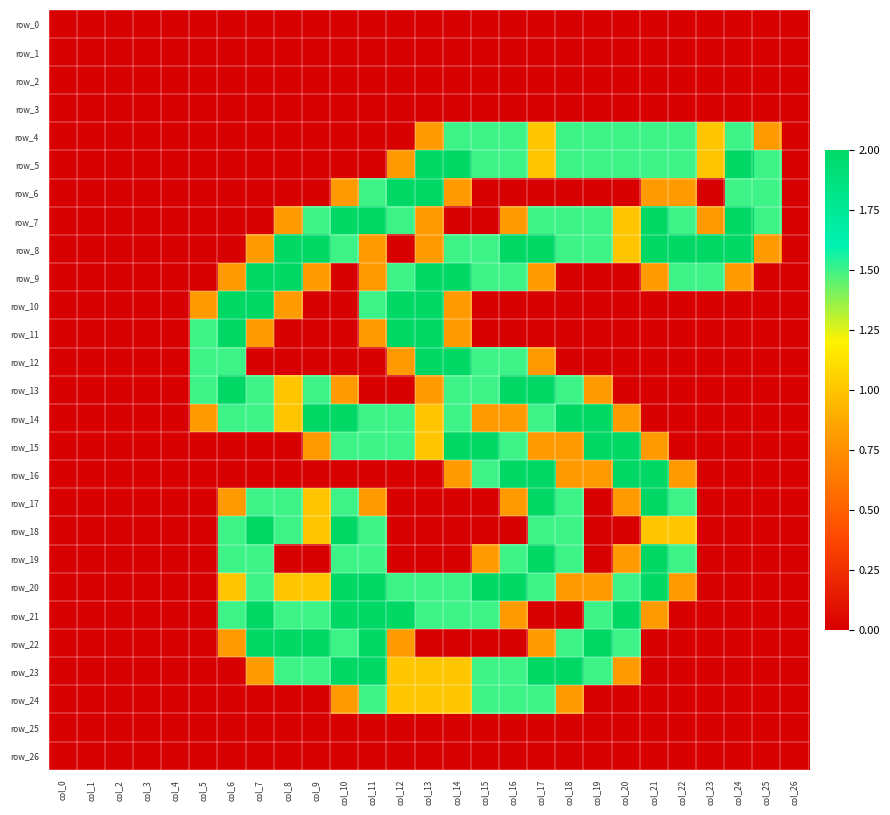

Reading left to right, extract all data points from this chart.

row_0: col_0=0.0	col_1=0.0	col_2=0.0	col_3=0.0	col_4=0.0	col_5=0.0	col_6=0.0	col_7=0.0	col_8=0.0	col_9=0.0	col_10=0.0	col_11=0.0	col_12=0.0	col_13=0.0	col_14=0.0	col_15=0.0	col_16=0.0	col_17=0.0	col_18=0.0	col_19=0.0	col_20=0.0	col_21=0.0	col_22=0.0	col_23=0.0	col_24=0.0	col_25=0.0	col_26=0.0
row_1: col_0=0.0	col_1=0.0	col_2=0.0	col_3=0.0	col_4=0.0	col_5=0.0	col_6=0.0	col_7=0.0	col_8=0.0	col_9=0.0	col_10=0.0	col_11=0.0	col_12=0.0	col_13=0.0	col_14=0.0	col_15=0.0	col_16=0.0	col_17=0.0	col_18=0.0	col_19=0.0	col_20=0.0	col_21=0.0	col_22=0.0	col_23=0.0	col_24=0.0	col_25=0.0	col_26=0.0
row_2: col_0=0.0	col_1=0.0	col_2=0.0	col_3=0.0	col_4=0.0	col_5=0.0	col_6=0.0	col_7=0.0	col_8=0.0	col_9=0.0	col_10=0.0	col_11=0.0	col_12=0.0	col_13=0.0	col_14=0.0	col_15=0.0	col_16=0.0	col_17=0.0	col_18=0.0	col_19=0.0	col_20=0.0	col_21=0.0	col_22=0.0	col_23=0.0	col_24=0.0	col_25=0.0	col_26=0.0
row_3: col_0=0.0	col_1=0.0	col_2=0.0	col_3=0.0	col_4=0.0	col_5=0.0	col_6=0.0	col_7=0.0	col_8=0.0	col_9=0.0	col_10=0.0	col_11=0.0	col_12=0.0	col_13=0.0	col_14=0.0	col_15=0.0	col_16=0.0	col_17=0.0	col_18=0.0	col_19=0.0	col_20=0.0	col_21=0.0	col_22=0.0	col_23=0.0	col_24=0.0	col_25=0.0	col_26=0.0
row_4: col_0=0.0	col_1=0.0	col_2=0.0	col_3=0.0	col_4=0.0	col_5=0.0	col_6=0.0	col_7=0.0	col_8=0.0	col_9=0.0	col_10=0.0	col_11=0.0	col_12=0.0	col_13=0.8	col_14=1.5	col_15=1.5	col_16=1.5	col_17=1.0	col_18=1.5	col_19=1.5	col_20=1.5	col_21=1.5	col_22=1.5	col_23=1.0	col_24=1.5	col_25=0.8	col_26=0.0
row_5: col_0=0.0	col_1=0.0	col_2=0.0	col_3=0.0	col_4=0.0	col_5=0.0	col_6=0.0	col_7=0.0	col_8=0.0	col_9=0.0	col_10=0.0	col_11=0.0	col_12=0.8	col_13=2.0	col_14=2.0	col_15=1.5	col_16=1.5	col_17=1.0	col_18=1.5	col_19=1.5	col_20=1.5	col_21=1.5	col_22=1.5	col_23=1.0	col_24=2.0	col_25=1.5	col_26=0.0
row_6: col_0=0.0	col_1=0.0	col_2=0.0	col_3=0.0	col_4=0.0	col_5=0.0	col_6=0.0	col_7=0.0	col_8=0.0	col_9=0.0	col_10=0.8	col_11=1.5	col_12=2.0	col_13=2.0	col_14=0.8	col_15=0.0	col_16=0.0	col_17=0.0	col_18=0.0	col_19=0.0	col_20=0.0	col_21=0.8	col_22=0.8	col_23=0.0	col_24=1.5	col_25=1.5	col_26=0.0
row_7: col_0=0.0	col_1=0.0	col_2=0.0	col_3=0.0	col_4=0.0	col_5=0.0	col_6=0.0	col_7=0.0	col_8=0.8	col_9=1.5	col_10=2.0	col_11=2.0	col_12=1.5	col_13=0.8	col_14=0.0	col_15=0.0	col_16=0.8	col_17=1.5	col_18=1.5	col_19=1.5	col_20=1.0	col_21=2.0	col_22=1.5	col_23=0.8	col_24=2.0	col_25=1.5	col_26=0.0
row_8: col_0=0.0	col_1=0.0	col_2=0.0	col_3=0.0	col_4=0.0	col_5=0.0	col_6=0.0	col_7=0.8	col_8=2.0	col_9=2.0	col_10=1.5	col_11=0.8	col_12=0.0	col_13=0.8	col_14=1.5	col_15=1.5	col_16=2.0	col_17=2.0	col_18=1.5	col_19=1.5	col_20=1.0	col_21=2.0	col_22=2.0	col_23=2.0	col_24=2.0	col_25=0.8	col_26=0.0
row_9: col_0=0.0	col_1=0.0	col_2=0.0	col_3=0.0	col_4=0.0	col_5=0.0	col_6=0.8	col_7=2.0	col_8=2.0	col_9=0.8	col_10=0.0	col_11=0.8	col_12=1.5	col_13=2.0	col_14=2.0	col_15=1.5	col_16=1.5	col_17=0.8	col_18=0.0	col_19=0.0	col_20=0.0	col_21=0.8	col_22=1.5	col_23=1.5	col_24=0.8	col_25=0.0	col_26=0.0
row_10: col_0=0.0	col_1=0.0	col_2=0.0	col_3=0.0	col_4=0.0	col_5=0.8	col_6=2.0	col_7=2.0	col_8=0.8	col_9=0.0	col_10=0.0	col_11=1.5	col_12=2.0	col_13=2.0	col_14=0.8	col_15=0.0	col_16=0.0	col_17=0.0	col_18=0.0	col_19=0.0	col_20=0.0	col_21=0.0	col_22=0.0	col_23=0.0	col_24=0.0	col_25=0.0	col_26=0.0
row_11: col_0=0.0	col_1=0.0	col_2=0.0	col_3=0.0	col_4=0.0	col_5=1.5	col_6=2.0	col_7=0.8	col_8=0.0	col_9=0.0	col_10=0.0	col_11=0.8	col_12=2.0	col_13=2.0	col_14=0.8	col_15=0.0	col_16=0.0	col_17=0.0	col_18=0.0	col_19=0.0	col_20=0.0	col_21=0.0	col_22=0.0	col_23=0.0	col_24=0.0	col_25=0.0	col_26=0.0
row_12: col_0=0.0	col_1=0.0	col_2=0.0	col_3=0.0	col_4=0.0	col_5=1.5	col_6=1.5	col_7=0.0	col_8=0.0	col_9=0.0	col_10=0.0	col_11=0.0	col_12=0.8	col_13=2.0	col_14=2.0	col_15=1.5	col_16=1.5	col_17=0.8	col_18=0.0	col_19=0.0	col_20=0.0	col_21=0.0	col_22=0.0	col_23=0.0	col_24=0.0	col_25=0.0	col_26=0.0
row_13: col_0=0.0	col_1=0.0	col_2=0.0	col_3=0.0	col_4=0.0	col_5=1.5	col_6=2.0	col_7=1.5	col_8=1.0	col_9=1.5	col_10=0.8	col_11=0.0	col_12=0.0	col_13=0.8	col_14=1.5	col_15=1.5	col_16=2.0	col_17=2.0	col_18=1.5	col_19=0.8	col_20=0.0	col_21=0.0	col_22=0.0	col_23=0.0	col_24=0.0	col_25=0.0	col_26=0.0
row_14: col_0=0.0	col_1=0.0	col_2=0.0	col_3=0.0	col_4=0.0	col_5=0.8	col_6=1.5	col_7=1.5	col_8=1.0	col_9=2.0	col_10=2.0	col_11=1.5	col_12=1.5	col_13=1.0	col_14=1.5	col_15=0.8	col_16=0.8	col_17=1.5	col_18=2.0	col_19=2.0	col_20=0.8	col_21=0.0	col_22=0.0	col_23=0.0	col_24=0.0	col_25=0.0	col_26=0.0
row_15: col_0=0.0	col_1=0.0	col_2=0.0	col_3=0.0	col_4=0.0	col_5=0.0	col_6=0.0	col_7=0.0	col_8=0.0	col_9=0.8	col_10=1.5	col_11=1.5	col_12=1.5	col_13=1.0	col_14=2.0	col_15=2.0	col_16=1.5	col_17=0.8	col_18=0.8	col_19=2.0	col_20=2.0	col_21=0.8	col_22=0.0	col_23=0.0	col_24=0.0	col_25=0.0	col_26=0.0
row_16: col_0=0.0	col_1=0.0	col_2=0.0	col_3=0.0	col_4=0.0	col_5=0.0	col_6=0.0	col_7=0.0	col_8=0.0	col_9=0.0	col_10=0.0	col_11=0.0	col_12=0.0	col_13=0.0	col_14=0.8	col_15=1.5	col_16=2.0	col_17=2.0	col_18=0.8	col_19=0.8	col_20=2.0	col_21=2.0	col_22=0.8	col_23=0.0	col_24=0.0	col_25=0.0	col_26=0.0
row_17: col_0=0.0	col_1=0.0	col_2=0.0	col_3=0.0	col_4=0.0	col_5=0.0	col_6=0.8	col_7=1.5	col_8=1.5	col_9=1.0	col_10=1.5	col_11=0.8	col_12=0.0	col_13=0.0	col_14=0.0	col_15=0.0	col_16=0.8	col_17=2.0	col_18=1.5	col_19=0.0	col_20=0.8	col_21=2.0	col_22=1.5	col_23=0.0	col_24=0.0	col_25=0.0	col_26=0.0
row_18: col_0=0.0	col_1=0.0	col_2=0.0	col_3=0.0	col_4=0.0	col_5=0.0	col_6=1.5	col_7=2.0	col_8=1.5	col_9=1.0	col_10=2.0	col_11=1.5	col_12=0.0	col_13=0.0	col_14=0.0	col_15=0.0	col_16=0.0	col_17=1.5	col_18=1.5	col_19=0.0	col_20=0.0	col_21=1.0	col_22=1.0	col_23=0.0	col_24=0.0	col_25=0.0	col_26=0.0
row_19: col_0=0.0	col_1=0.0	col_2=0.0	col_3=0.0	col_4=0.0	col_5=0.0	col_6=1.5	col_7=1.5	col_8=0.0	col_9=0.0	col_10=1.5	col_11=1.5	col_12=0.0	col_13=0.0	col_14=0.0	col_15=0.8	col_16=1.5	col_17=2.0	col_18=1.5	col_19=0.0	col_20=0.8	col_21=2.0	col_22=1.5	col_23=0.0	col_24=0.0	col_25=0.0	col_26=0.0
row_20: col_0=0.0	col_1=0.0	col_2=0.0	col_3=0.0	col_4=0.0	col_5=0.0	col_6=1.0	col_7=1.5	col_8=1.0	col_9=1.0	col_10=2.0	col_11=2.0	col_12=1.5	col_13=1.5	col_14=1.5	col_15=2.0	col_16=2.0	col_17=1.5	col_18=0.8	col_19=0.8	col_20=1.5	col_21=2.0	col_22=0.8	col_23=0.0	col_24=0.0	col_25=0.0	col_26=0.0
row_21: col_0=0.0	col_1=0.0	col_2=0.0	col_3=0.0	col_4=0.0	col_5=0.0	col_6=1.5	col_7=2.0	col_8=1.5	col_9=1.5	col_10=2.0	col_11=2.0	col_12=2.0	col_13=1.5	col_14=1.5	col_15=1.5	col_16=0.8	col_17=0.0	col_18=0.0	col_19=1.5	col_20=2.0	col_21=0.8	col_22=0.0	col_23=0.0	col_24=0.0	col_25=0.0	col_26=0.0
row_22: col_0=0.0	col_1=0.0	col_2=0.0	col_3=0.0	col_4=0.0	col_5=0.0	col_6=0.8	col_7=2.0	col_8=2.0	col_9=2.0	col_10=1.5	col_11=2.0	col_12=0.8	col_13=0.0	col_14=0.0	col_15=0.0	col_16=0.0	col_17=0.8	col_18=1.5	col_19=2.0	col_20=1.5	col_21=0.0	col_22=0.0	col_23=0.0	col_24=0.0	col_25=0.0	col_26=0.0
row_23: col_0=0.0	col_1=0.0	col_2=0.0	col_3=0.0	col_4=0.0	col_5=0.0	col_6=0.0	col_7=0.8	col_8=1.5	col_9=1.5	col_10=2.0	col_11=2.0	col_12=1.0	col_13=1.0	col_14=1.0	col_15=1.5	col_16=1.5	col_17=2.0	col_18=2.0	col_19=1.5	col_20=0.8	col_21=0.0	col_22=0.0	col_23=0.0	col_24=0.0	col_25=0.0	col_26=0.0
row_24: col_0=0.0	col_1=0.0	col_2=0.0	col_3=0.0	col_4=0.0	col_5=0.0	col_6=0.0	col_7=0.0	col_8=0.0	col_9=0.0	col_10=0.8	col_11=1.5	col_12=1.0	col_13=1.0	col_14=1.0	col_15=1.5	col_16=1.5	col_17=1.5	col_18=0.8	col_19=0.0	col_20=0.0	col_21=0.0	col_22=0.0	col_23=0.0	col_24=0.0	col_25=0.0	col_26=0.0
row_25: col_0=0.0	col_1=0.0	col_2=0.0	col_3=0.0	col_4=0.0	col_5=0.0	col_6=0.0	col_7=0.0	col_8=0.0	col_9=0.0	col_10=0.0	col_11=0.0	col_12=0.0	col_13=0.0	col_14=0.0	col_15=0.0	col_16=0.0	col_17=0.0	col_18=0.0	col_19=0.0	col_20=0.0	col_21=0.0	col_22=0.0	col_23=0.0	col_24=0.0	col_25=0.0	col_26=0.0
row_26: col_0=0.0	col_1=0.0	col_2=0.0	col_3=0.0	col_4=0.0	col_5=0.0	col_6=0.0	col_7=0.0	col_8=0.0	col_9=0.0	col_10=0.0	col_11=0.0	col_12=0.0	col_13=0.0	col_14=0.0	col_15=0.0	col_16=0.0	col_17=0.0	col_18=0.0	col_19=0.0	col_20=0.0	col_21=0.0	col_22=0.0	col_23=0.0	col_24=0.0	col_25=0.0	col_26=0.0